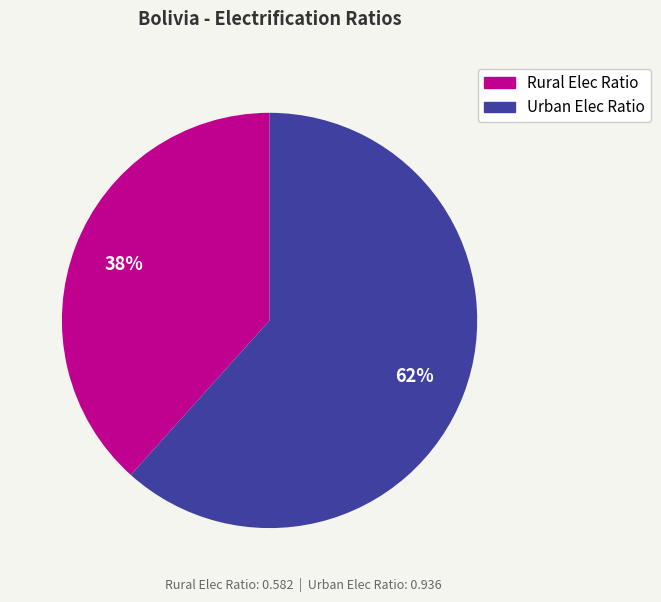

Which category has the smallest portion of the pie?

Rural Elec Ratio